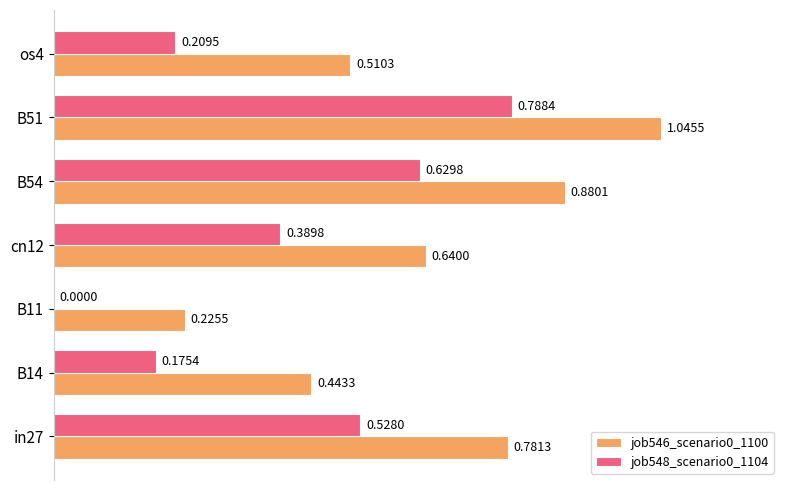

What is the sum of all job548_scenario0_1104 values?

2.7